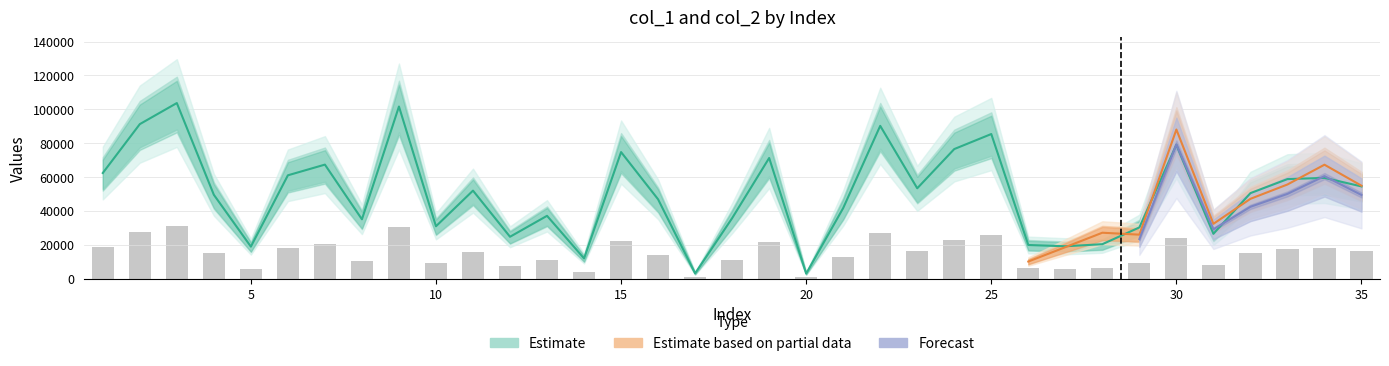

Reading left to right, extract all data points from this chart.

col_1: 62344.0	91224.0	103682.0	49471.0	18830.0	60983.0	67300.0	34986.0	101623.0	30870.0	51932.0	24662.0	37045.0	11866.0	74706.0	46791.0	3027.0	35662.0	71212.0	2907.0	41642.0	90205.0	53309.0	76491.0	85374.0	19796.0	19049.0	20270.0	30184.0	79006.0	26403.0	50445.0	58745.0	59468.0	54418.0
col_2: 18703.2	27367.2	31104.6	14841.3	5649.0	18294.9	20190.0	10495.8	30486.9	9261.0	15579.6	7398.6	11113.5	3559.8	22411.8	14037.3	908.1	10698.6	21363.6	872.1	12492.6	27061.5	15992.7	22947.3	25612.2	5938.8	5714.7	6081.0	9055.2	23701.8	7920.9	15133.5	17623.5	17840.4	16325.4